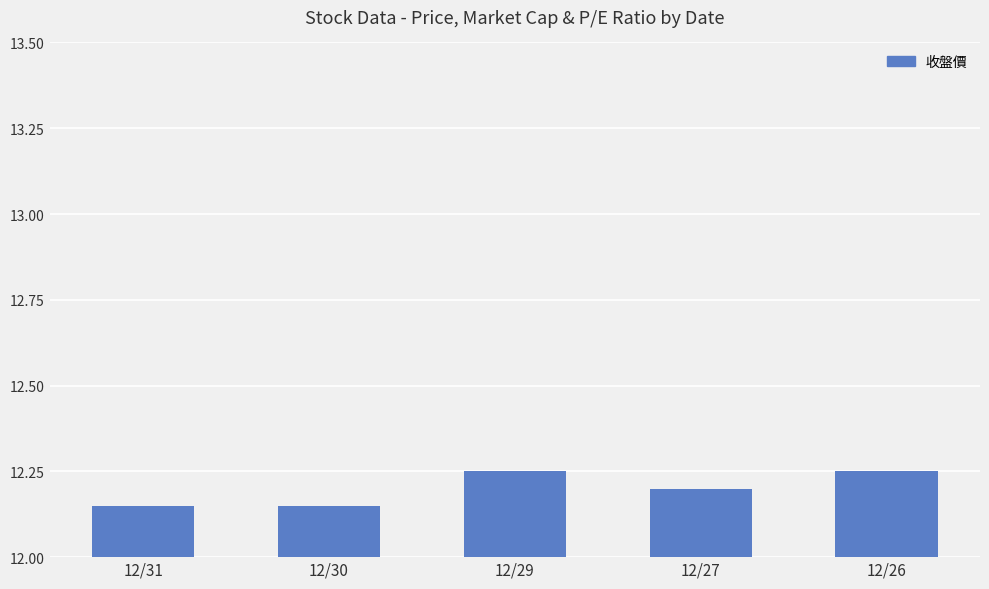

True or false: the data shows 17.7 at 12/27.

False